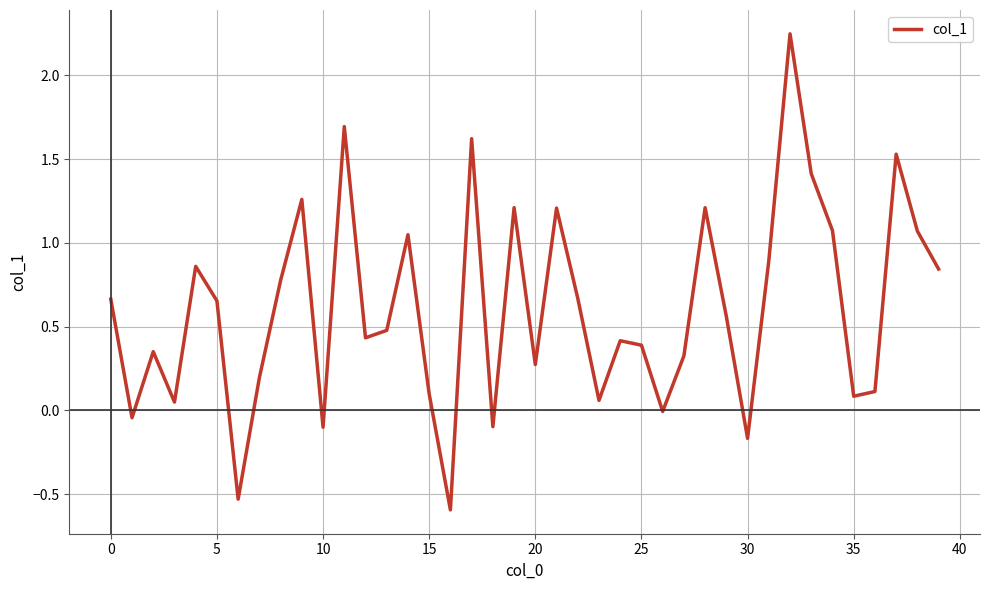

What is the smallest value displayed?

-0.6